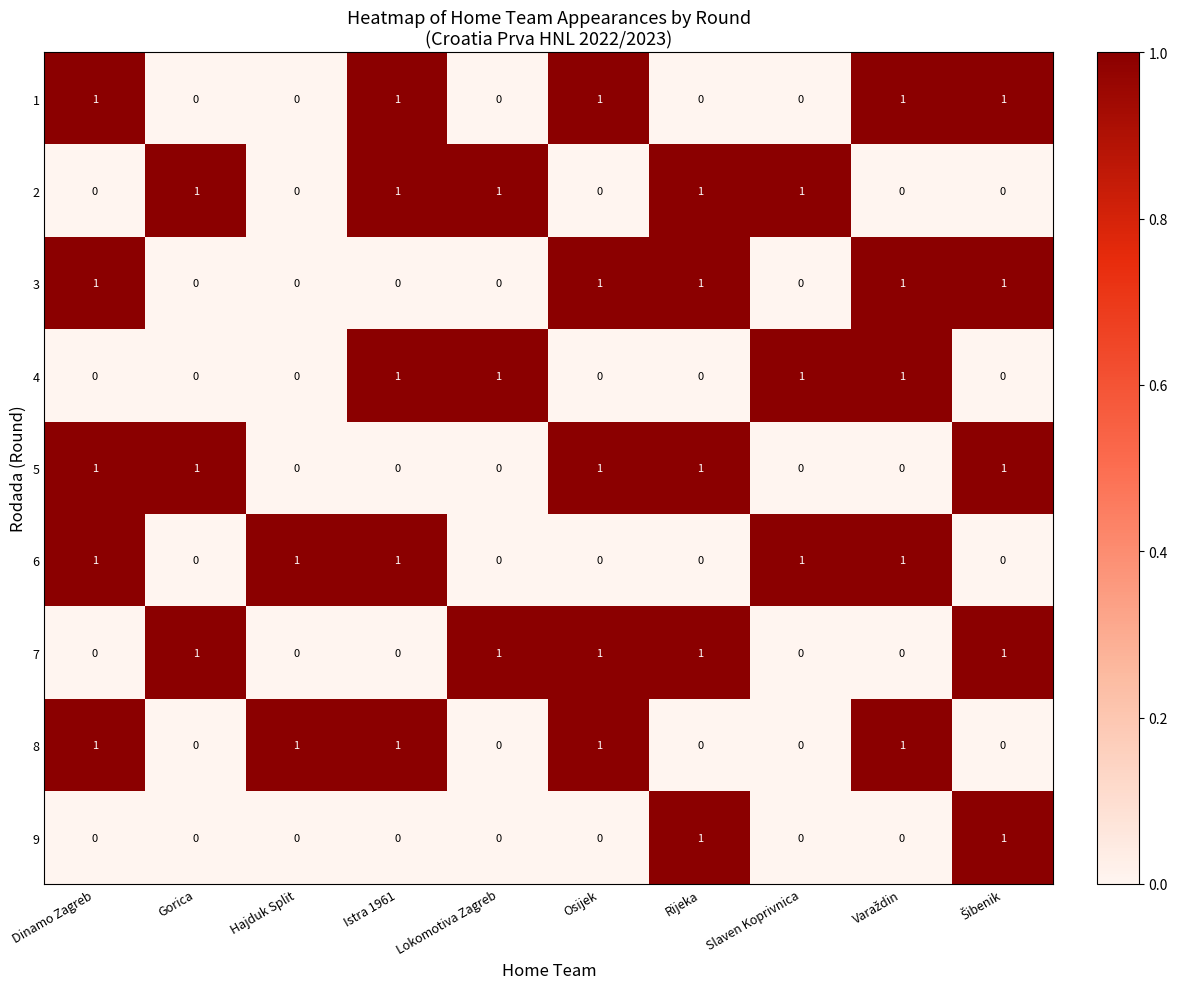

True or false: 8 has a value of 0 at Rijeka.

True